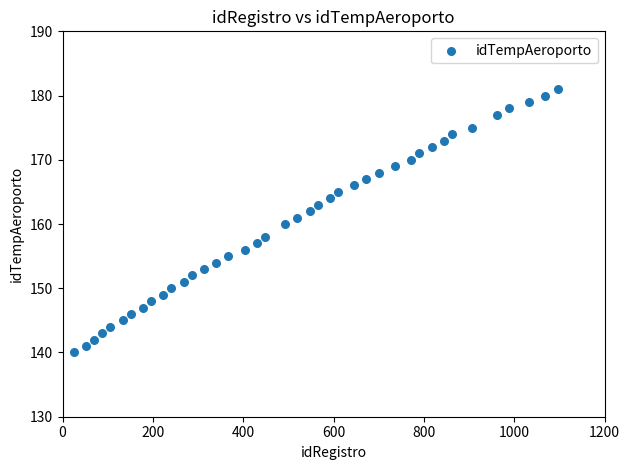

What is the range of X values (max minus min)?

1071